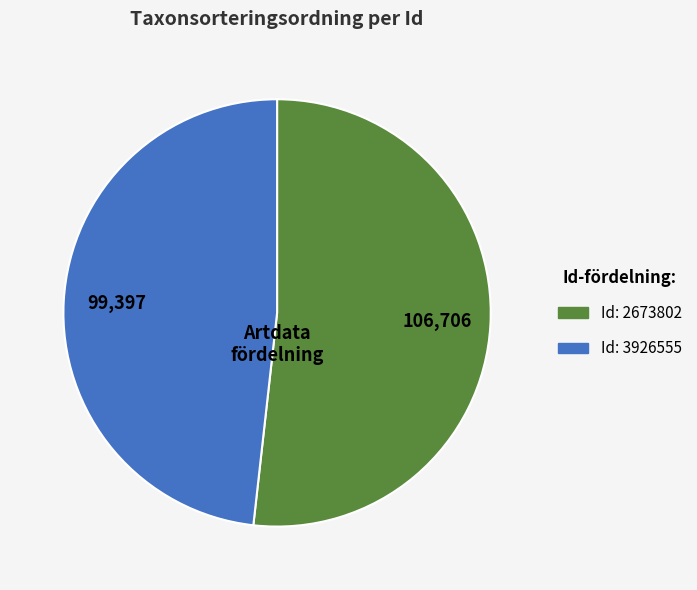

Is there any slice that represents more than half of the pie?

Yes